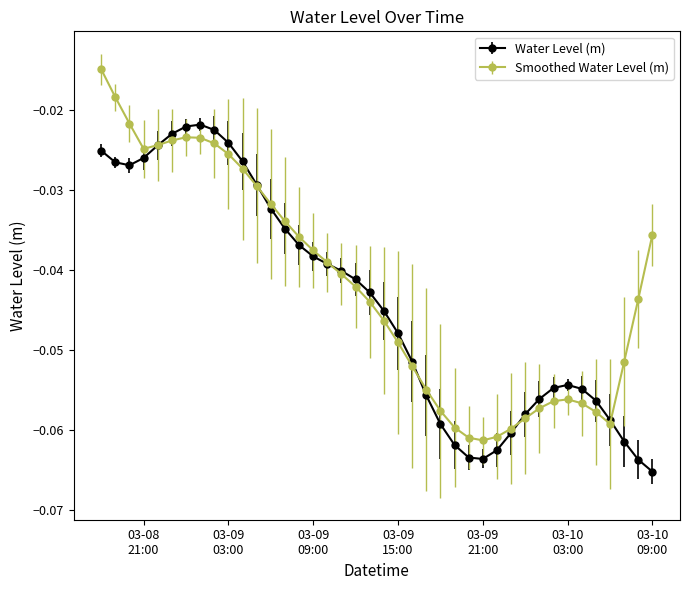

List the series in order of their peak value, lowest first.

Water Level (m), Smoothed Water Level (m)